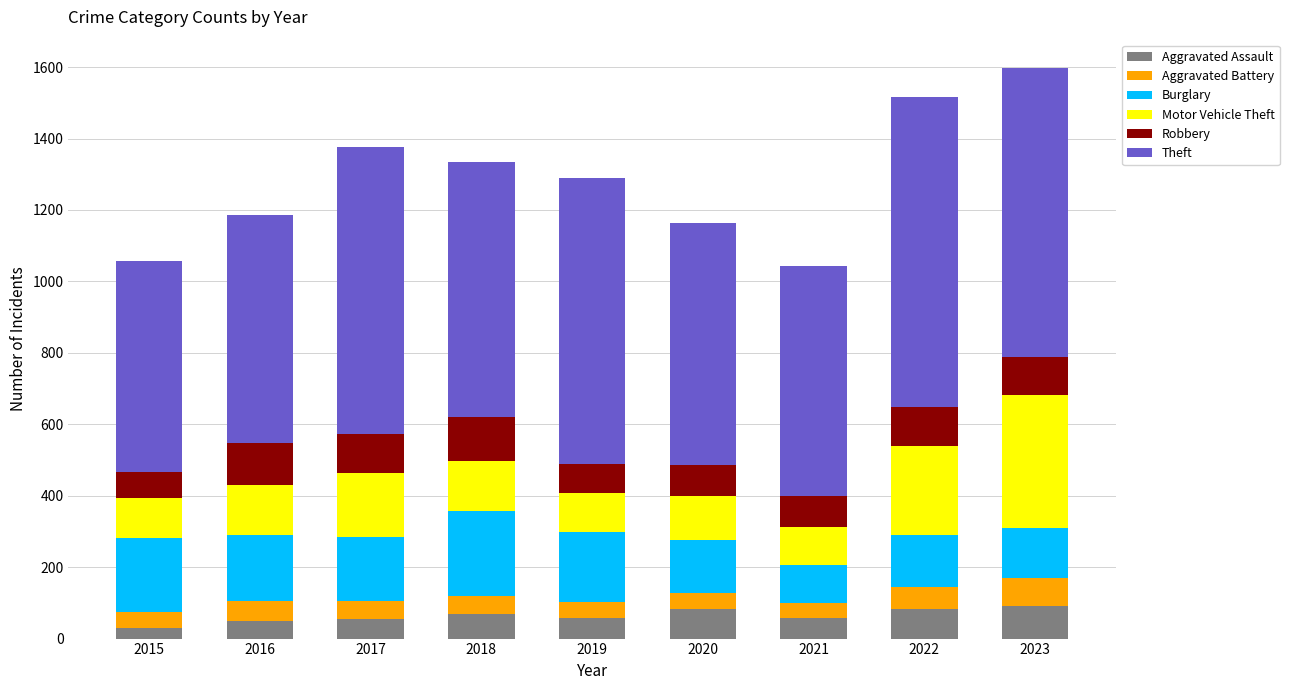

What is the sum of the Aggravated Assault values at 2019 and 2023?

149